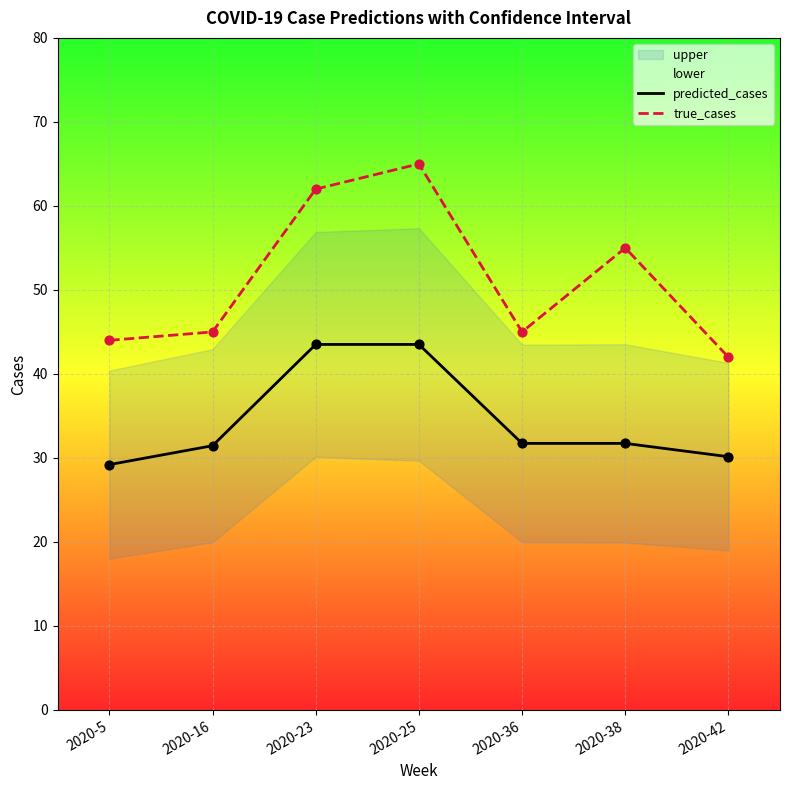

At which category is the sum across all series the highest?

2020-25